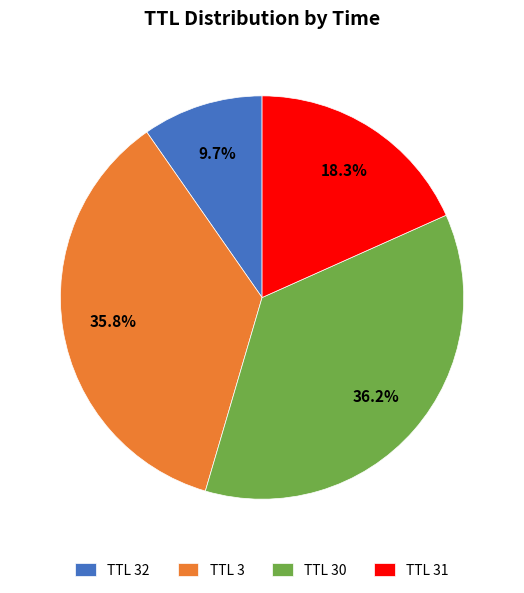

What is the ratio of the value at TTL 30 to the value at TTL 32?

3.7